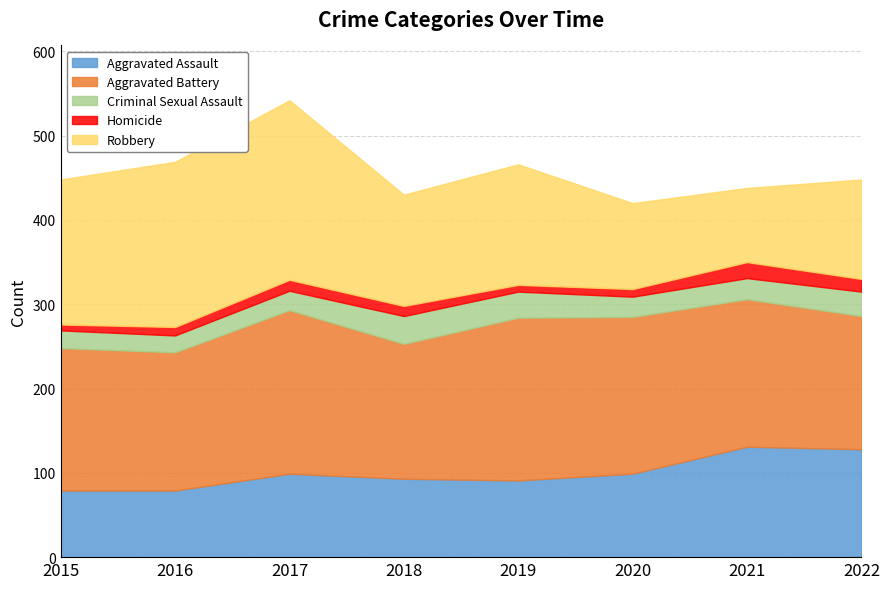

The value of Aggravated Assault at 2015 is 79. True or false?

True